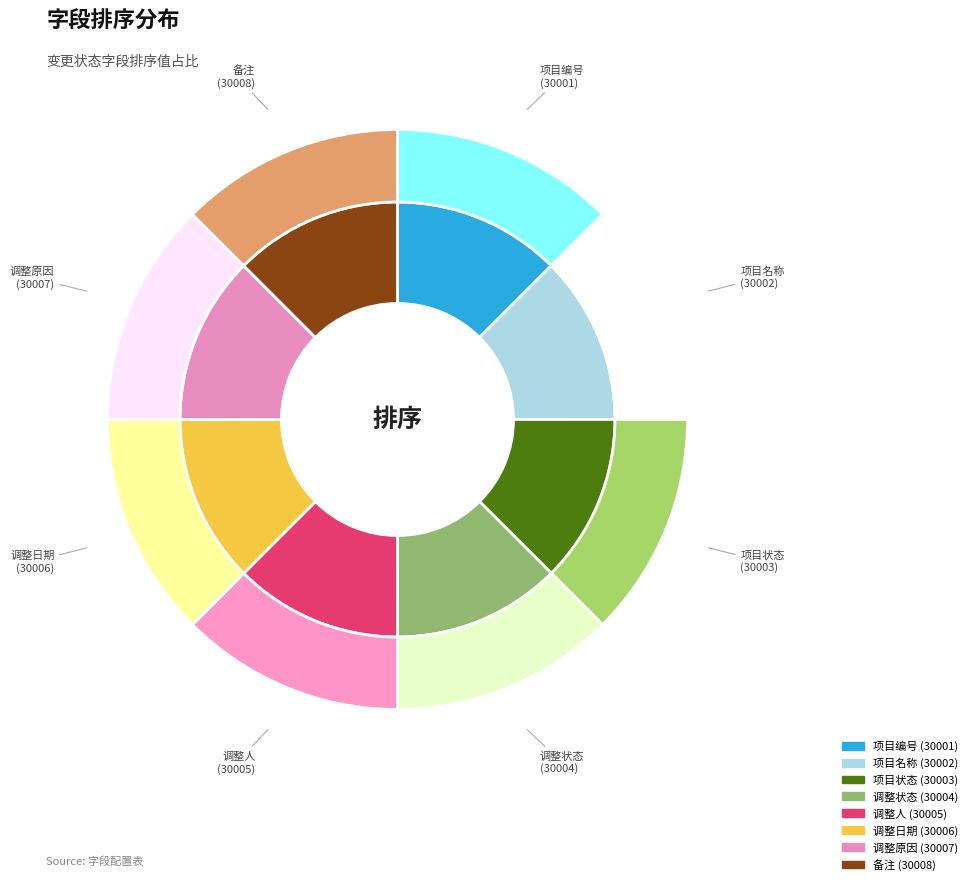

Which slice is the smallest?

项目编号